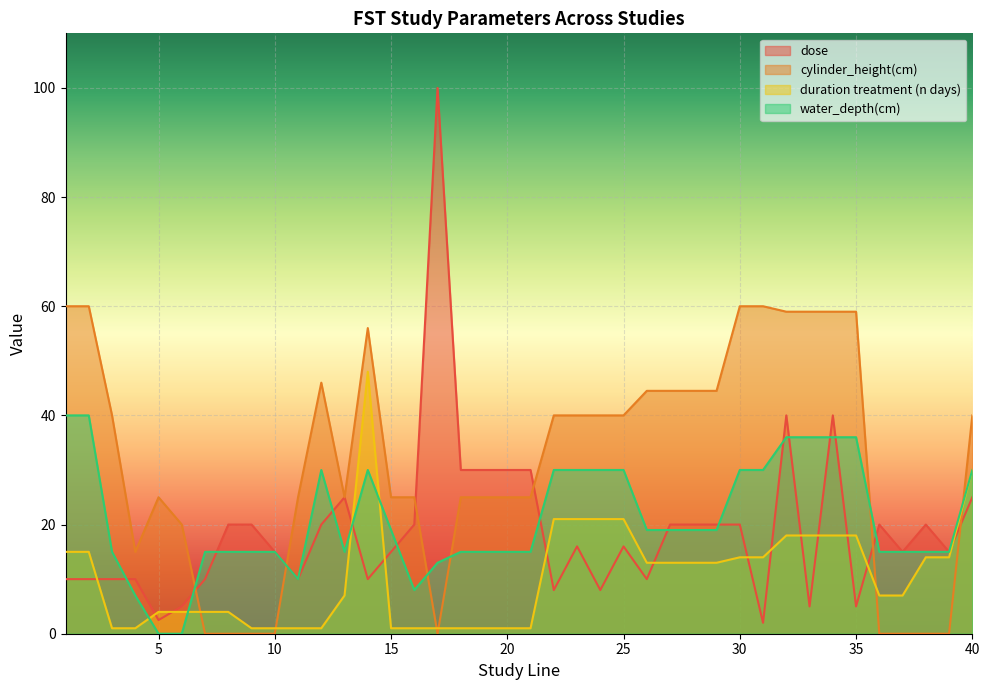

Is the value of dose at 24 greater than the value of water_depth(cm) at 19?

No